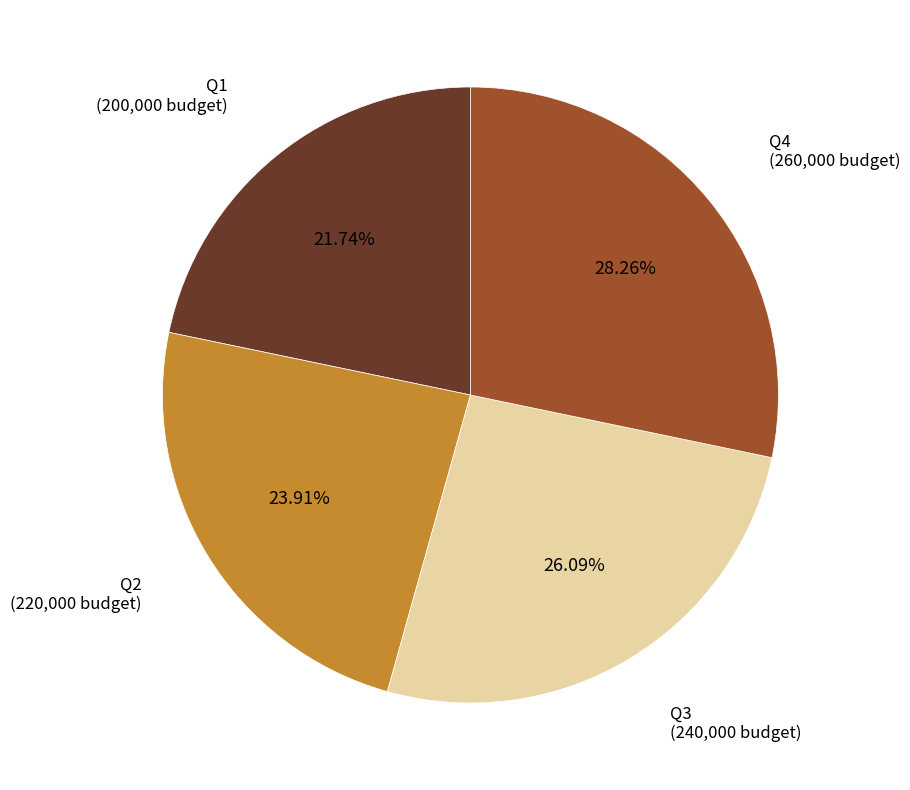

True or false: Q2 accounts for 9% of the total.

False